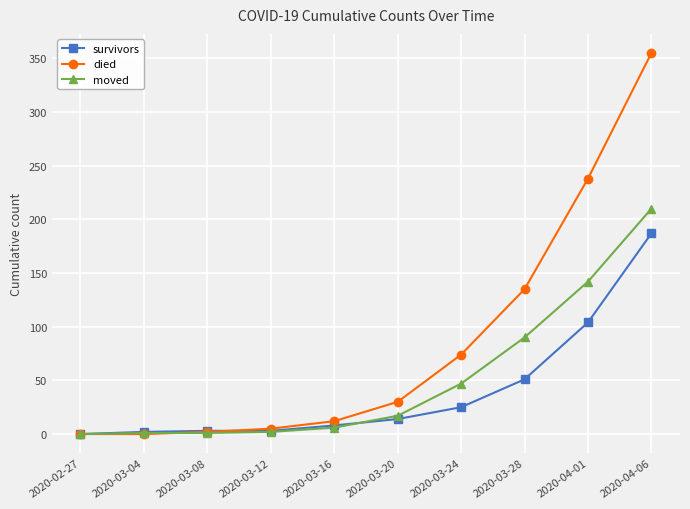

Is it true that died equals 2 at 2020-03-08?

True